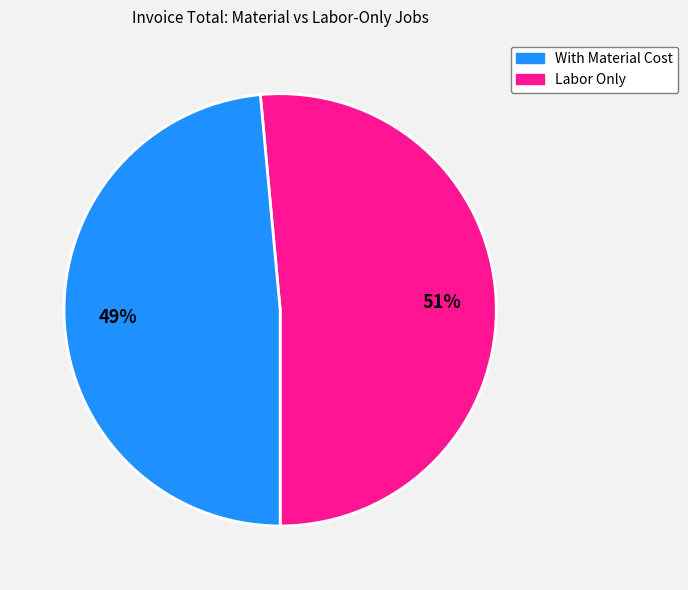

To the nearest percent, what is the average slice percentage?

50%